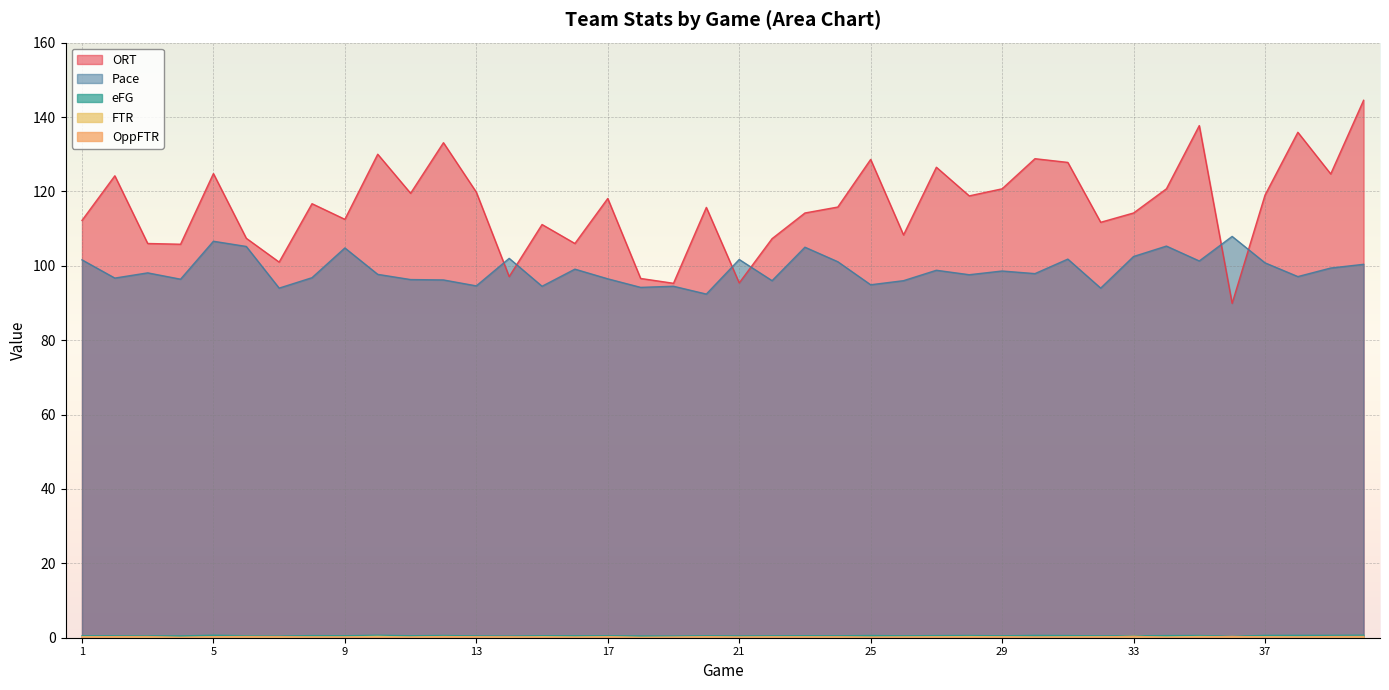

What are all the series names shown in the legend?

ORT, Pace, eFG, FTR, OppFTR